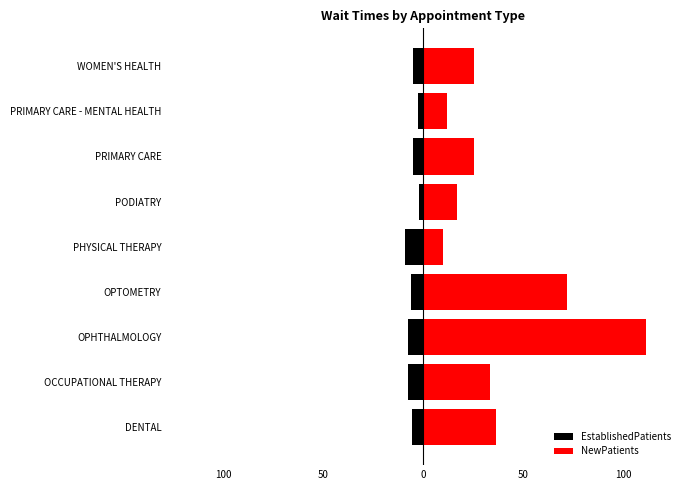

Is it true that EstablishedPatients equals -5.7 at PHYSICAL THERAPY?

False